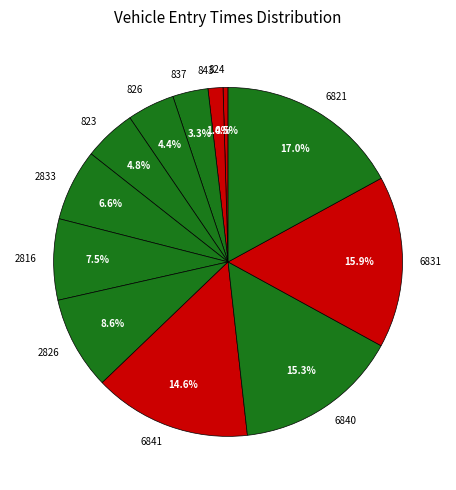

Count the number of slices in the pie.

12